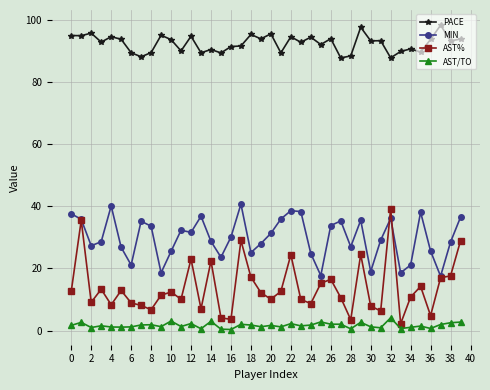

Which series has the largest range (max minus min)?

AST%